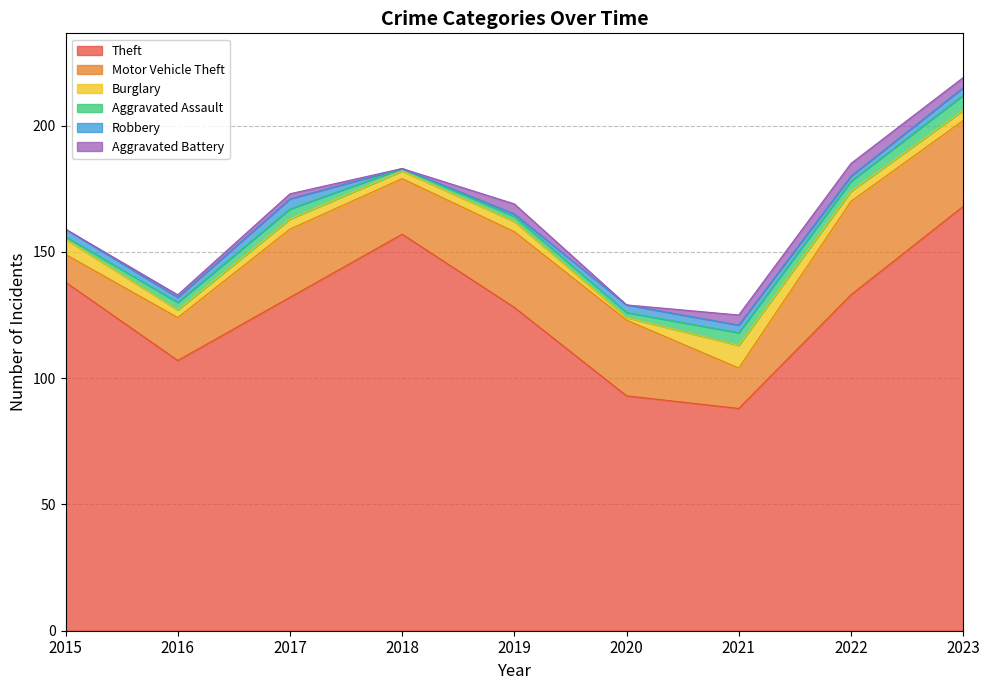

How many interior local peaks does the Aggravated Assault series have?

2